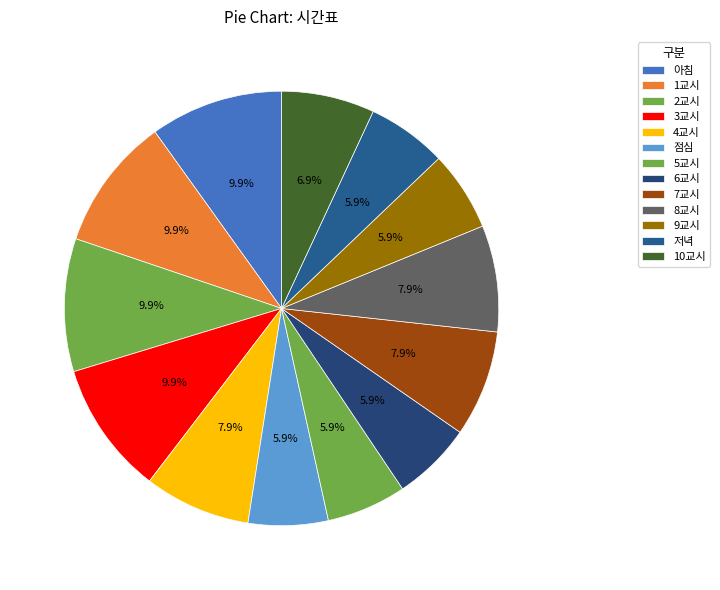

How many slices are in this pie chart?

13